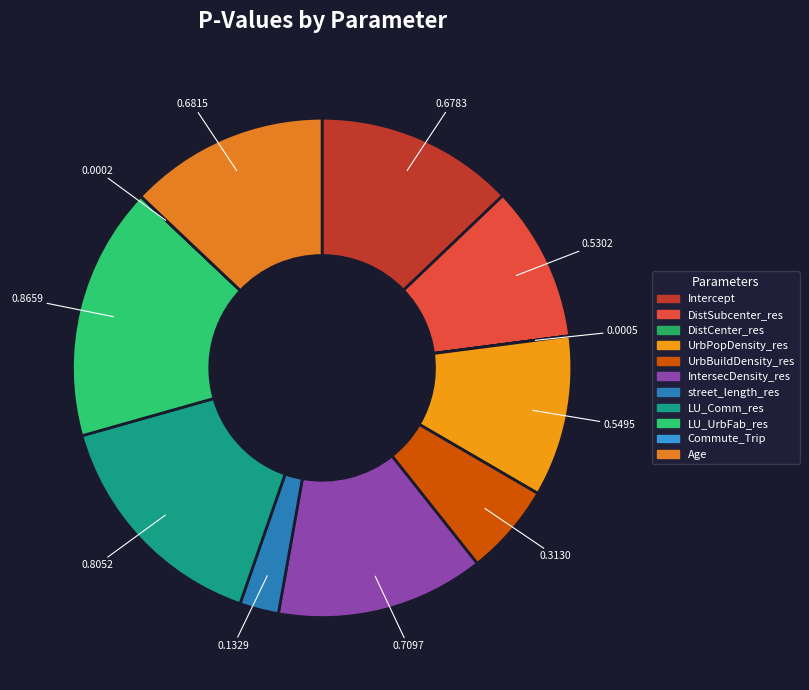

How many slices are in this pie chart?

11